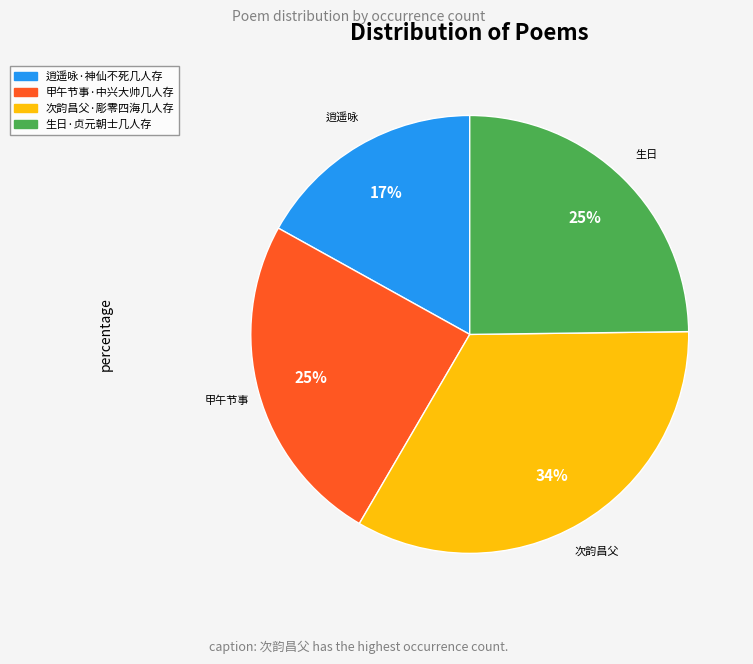

How many slices are in this pie chart?

4